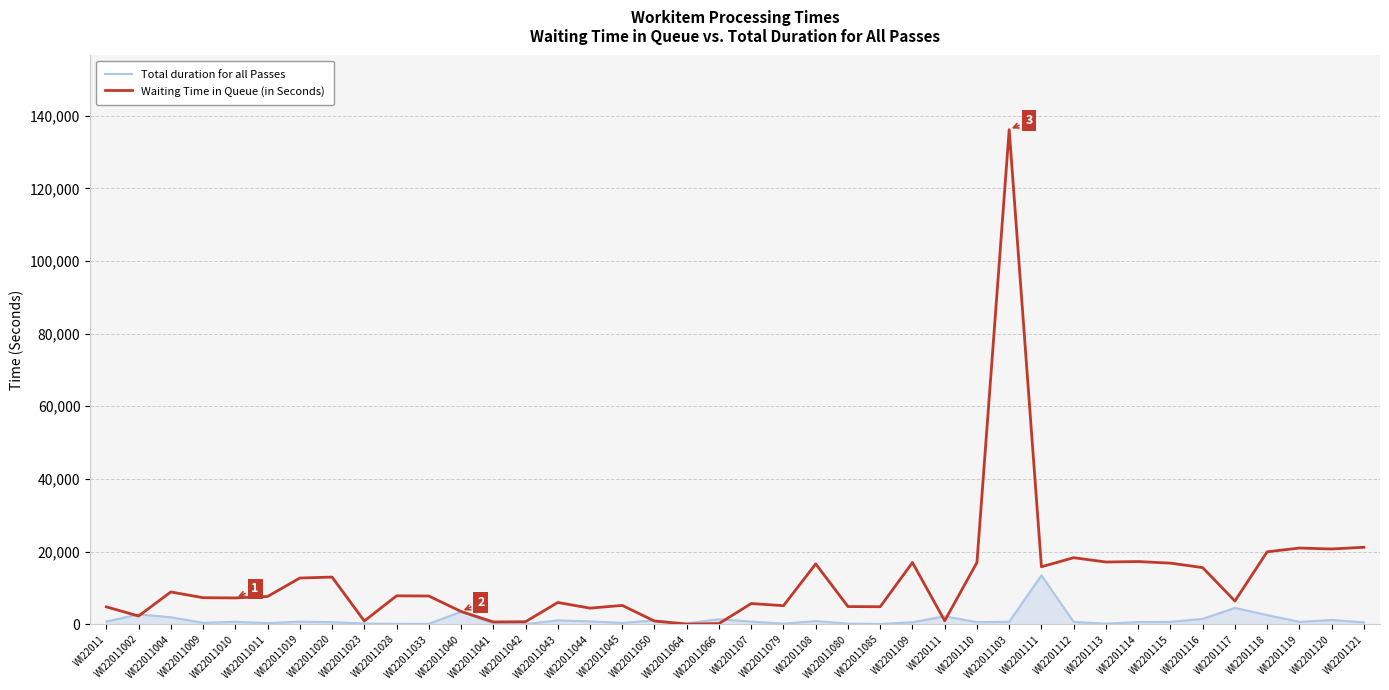

What is the sum of all Total duration for all Passes values?

49240